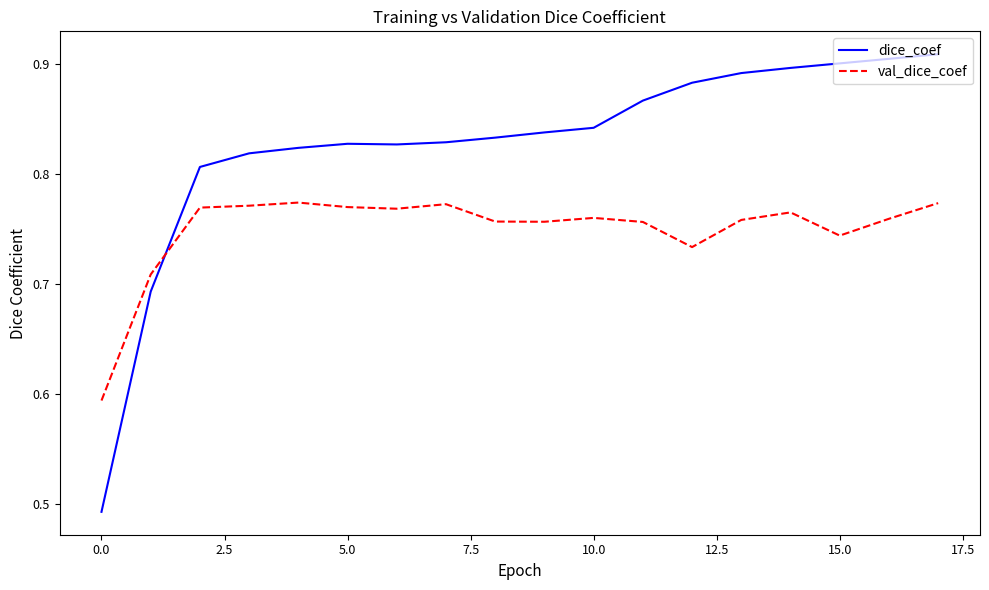

List the series in order of their peak value, lowest first.

val_dice_coef, dice_coef